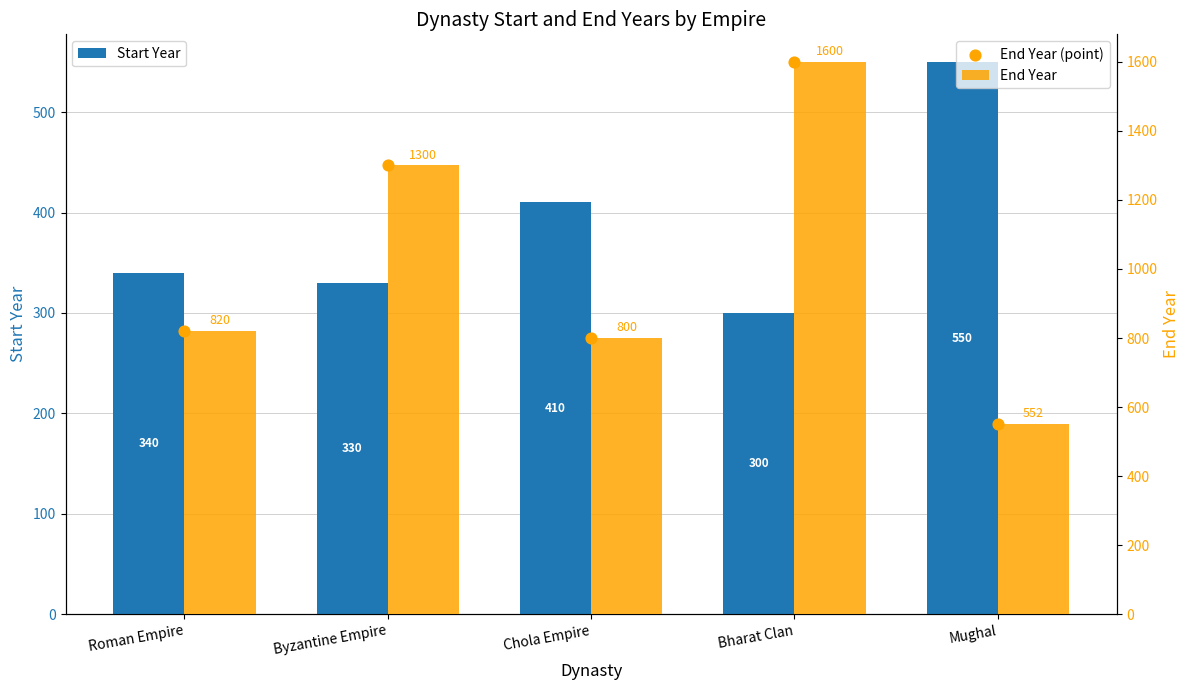

What is the total value across all series at Chola Empire?

2010